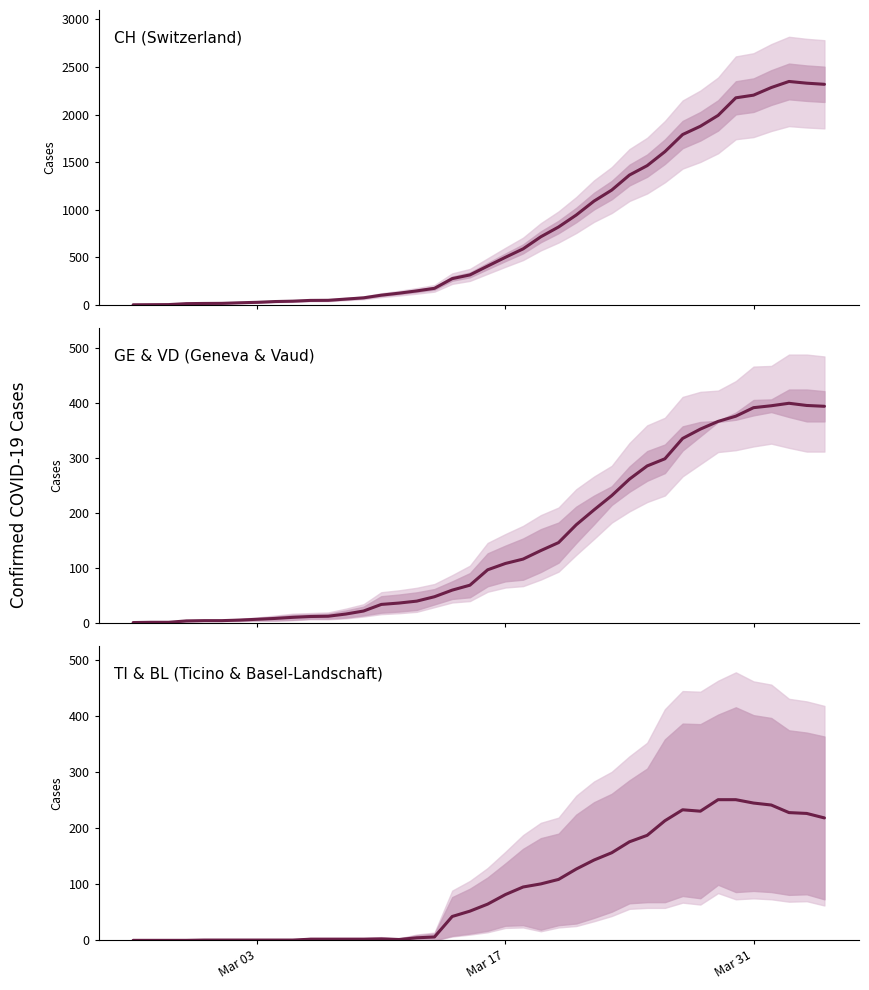

Which category has the lowest value in the TI & BL (Ticino & Basel-Landschaft) series?

Mar 03